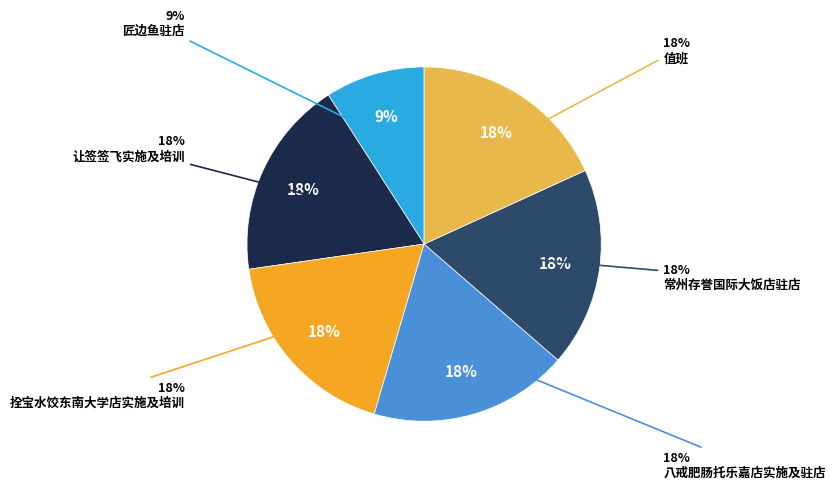

To the nearest percent, what is the combined percentage of 匠边鱼驻店 and 拴宝水饺东南大学店实施及培训?

27%